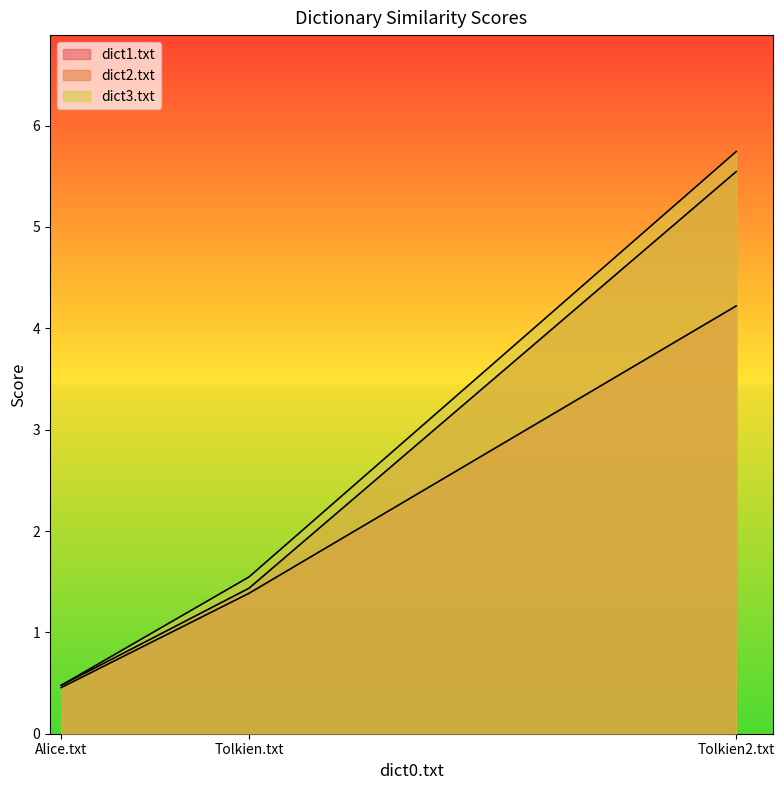

What is the value of the dict3.txt point at the 2nd from the left?

1.5